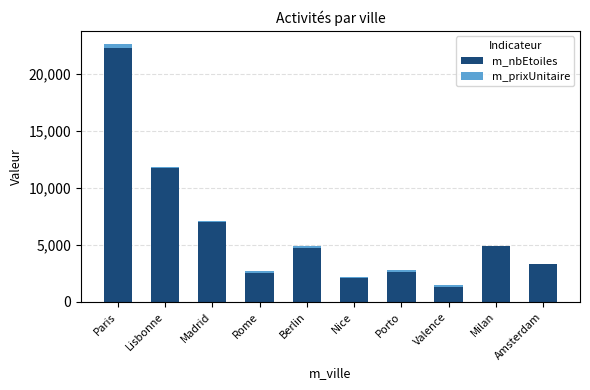

At which label is m_nbEtoiles closest to 11779?

Lisbonne